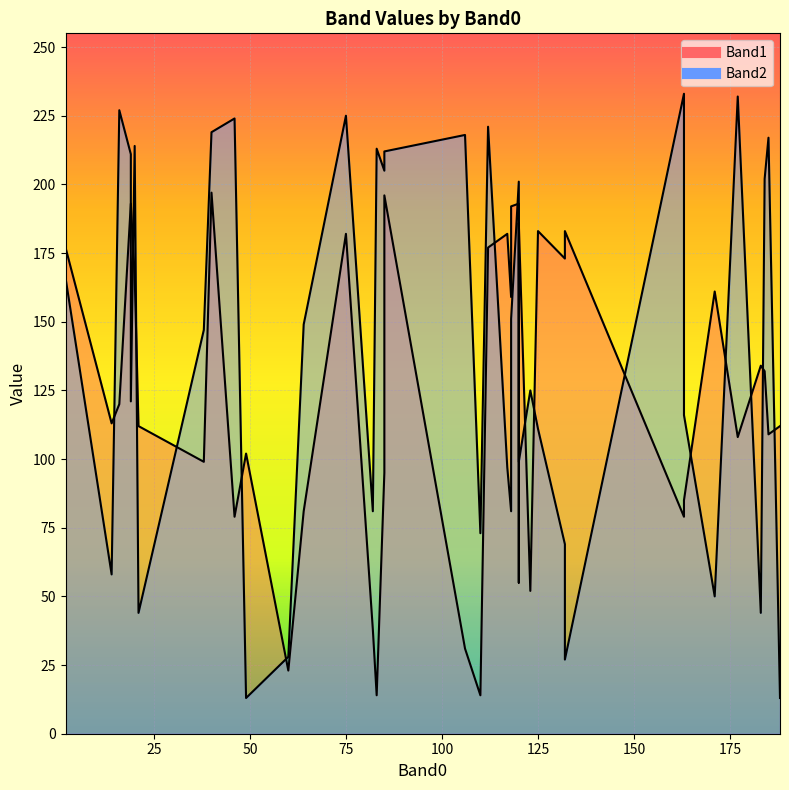

True or false: Band1 has a value of 169 at 37.

False